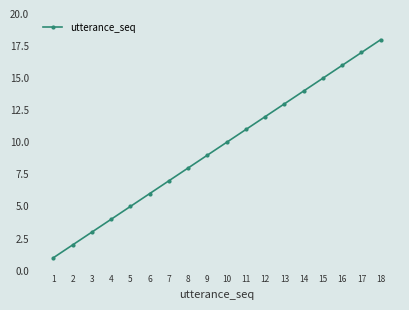

Reading left to right, transcribe all the data shown in this chart.

1	2	3	4	5	6	7	8	9	10	11	12	13	14	15	16	17	18